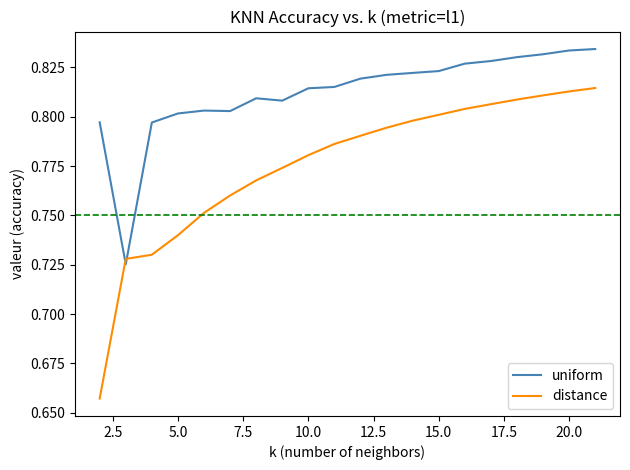

How many intersections are there between distance and uniform?

2